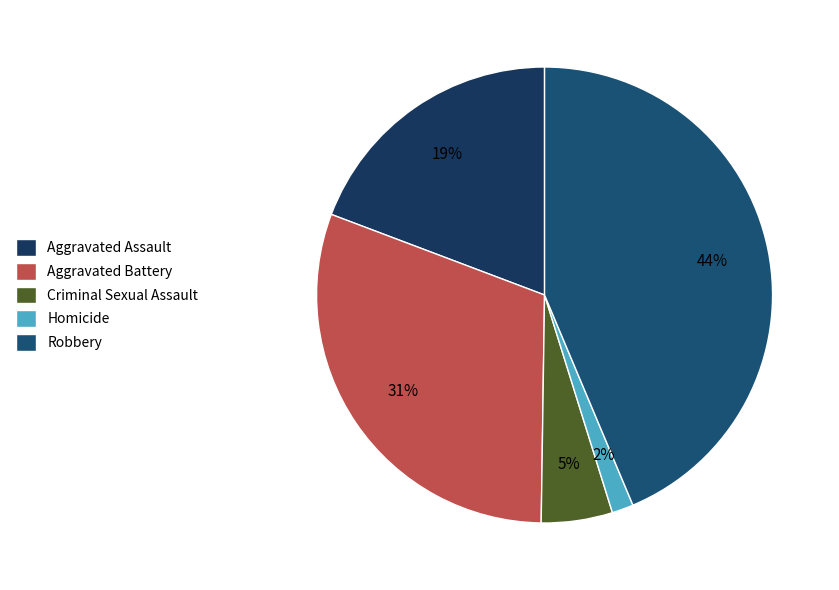

What percentage is the Aggravated Assault slice, to the nearest percent?

19%